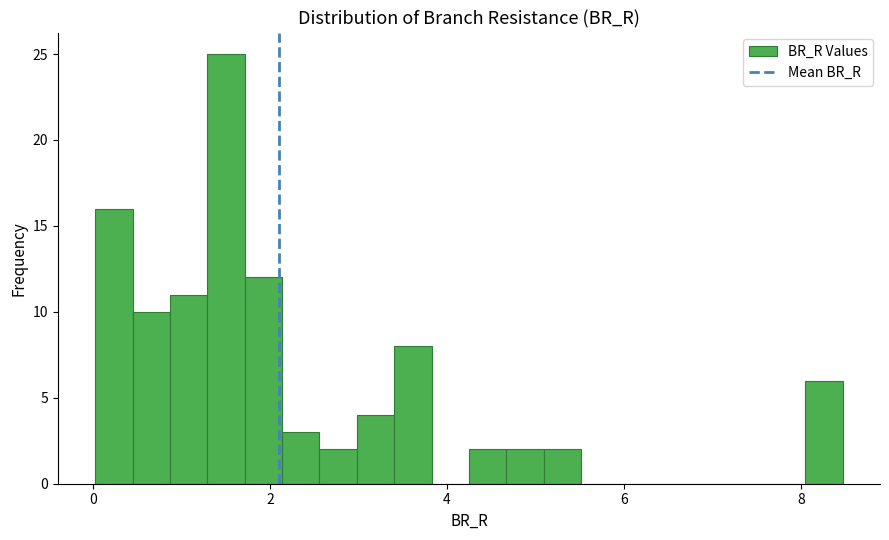

Around what value on the x-axis is the tallest bar? Give the approximate position of its centre, as read against the axis.

1.6